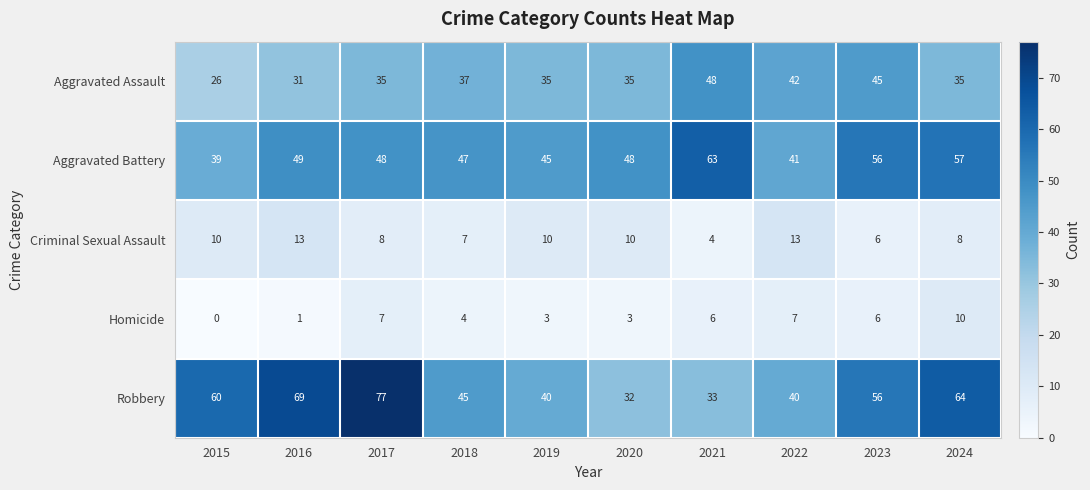

List the series in order of their peak value, highest first.

Robbery, Aggravated Battery, Aggravated Assault, Criminal Sexual Assault, Homicide